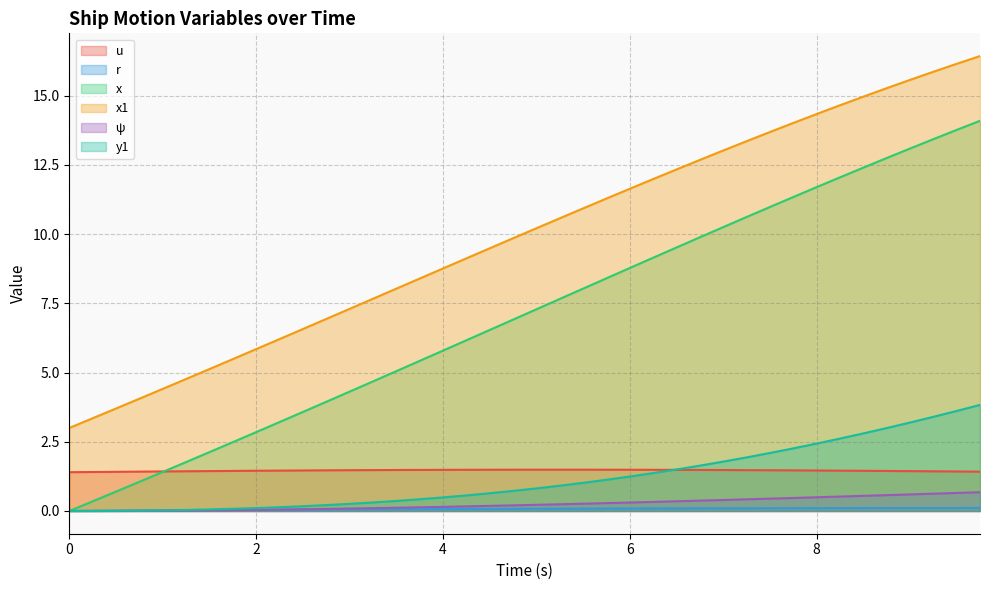

True or false: r and u intersect in this chart.

False